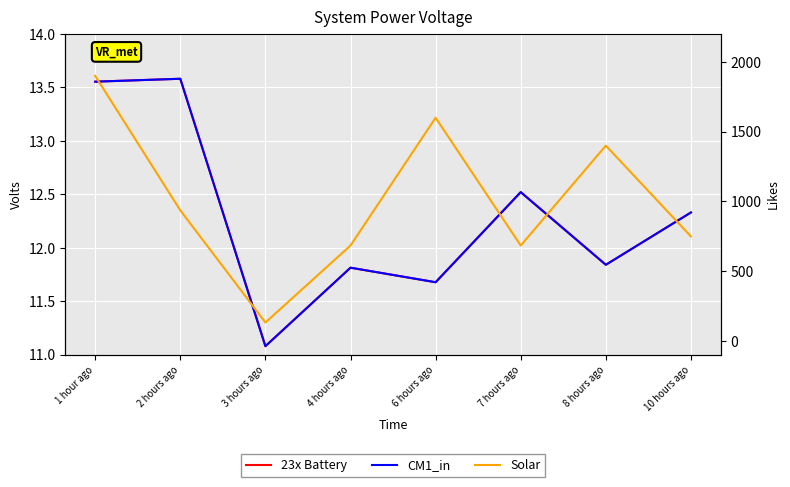

Where is Solar nearest to the value 1016?

2 hours ago